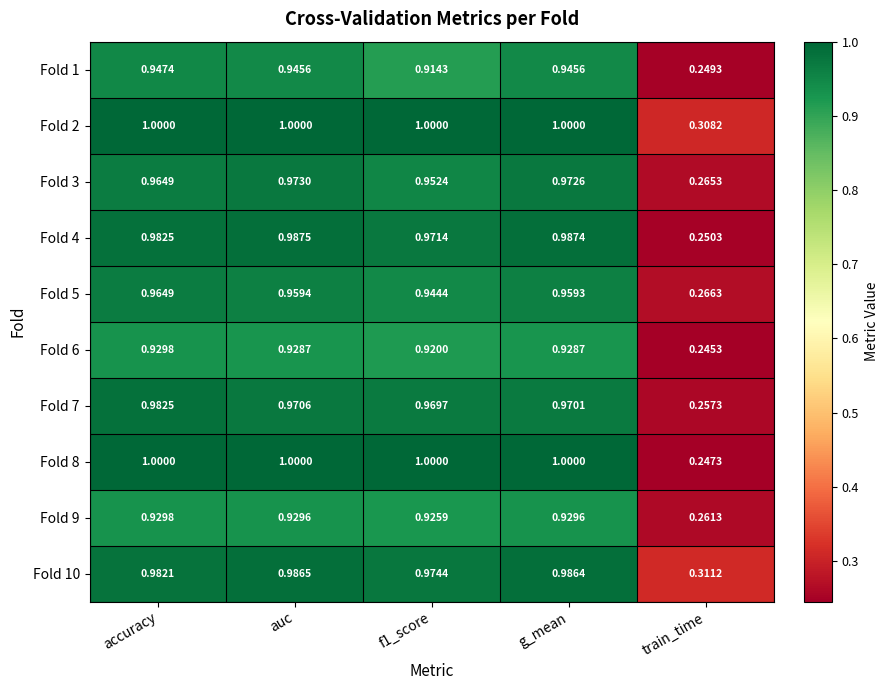

At which label is Fold 9 closest to 0?

train_time